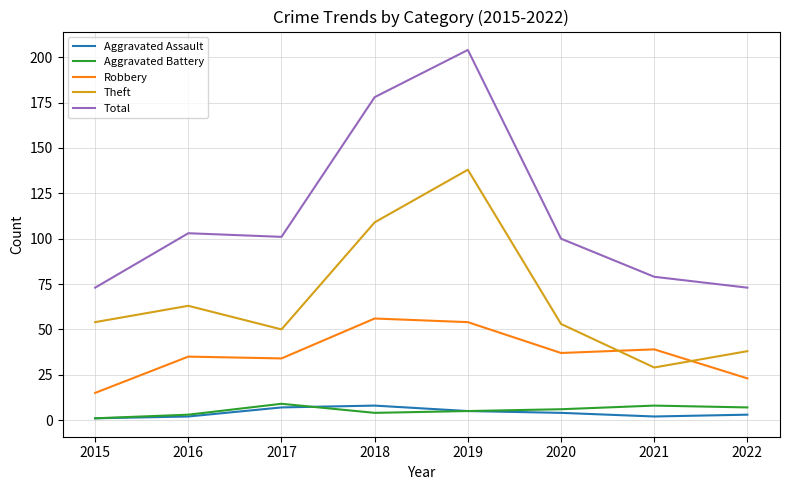

Which series has the largest range (max minus min)?

Total